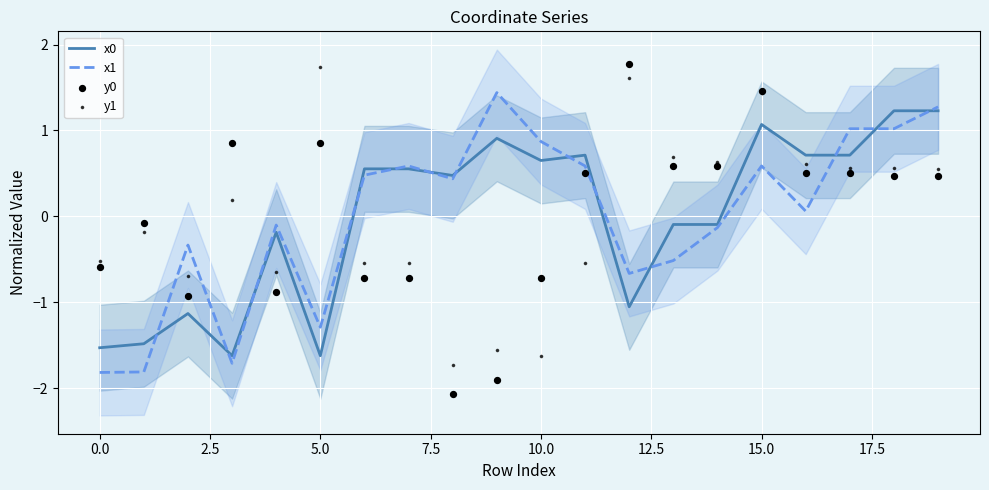

What is the highest value of the x0 series?

1.2